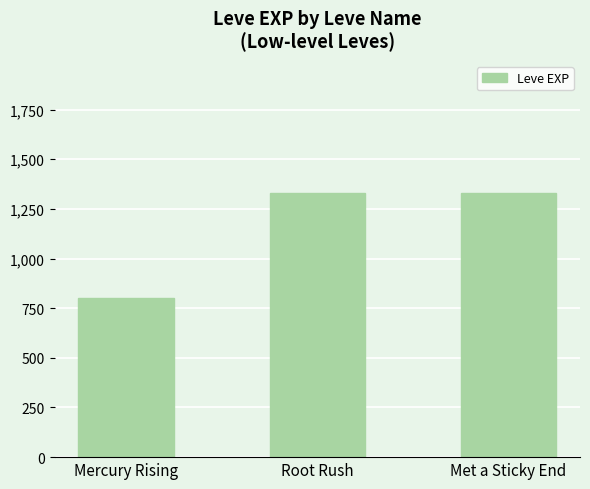

What is the change in value from Mercury Rising to Root Rush?

+530